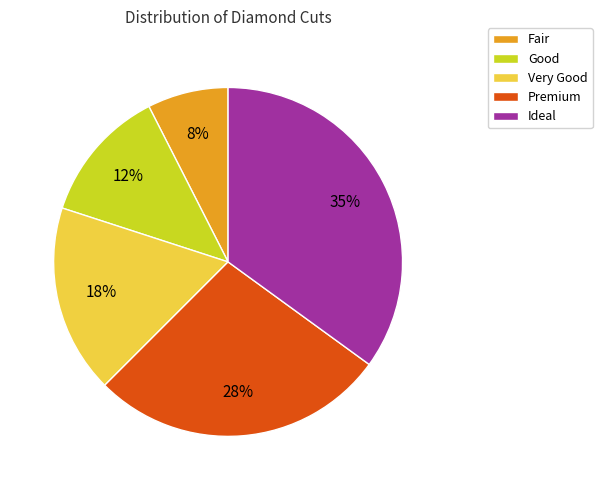

What percentage is the Good slice, to the nearest percent?

13%